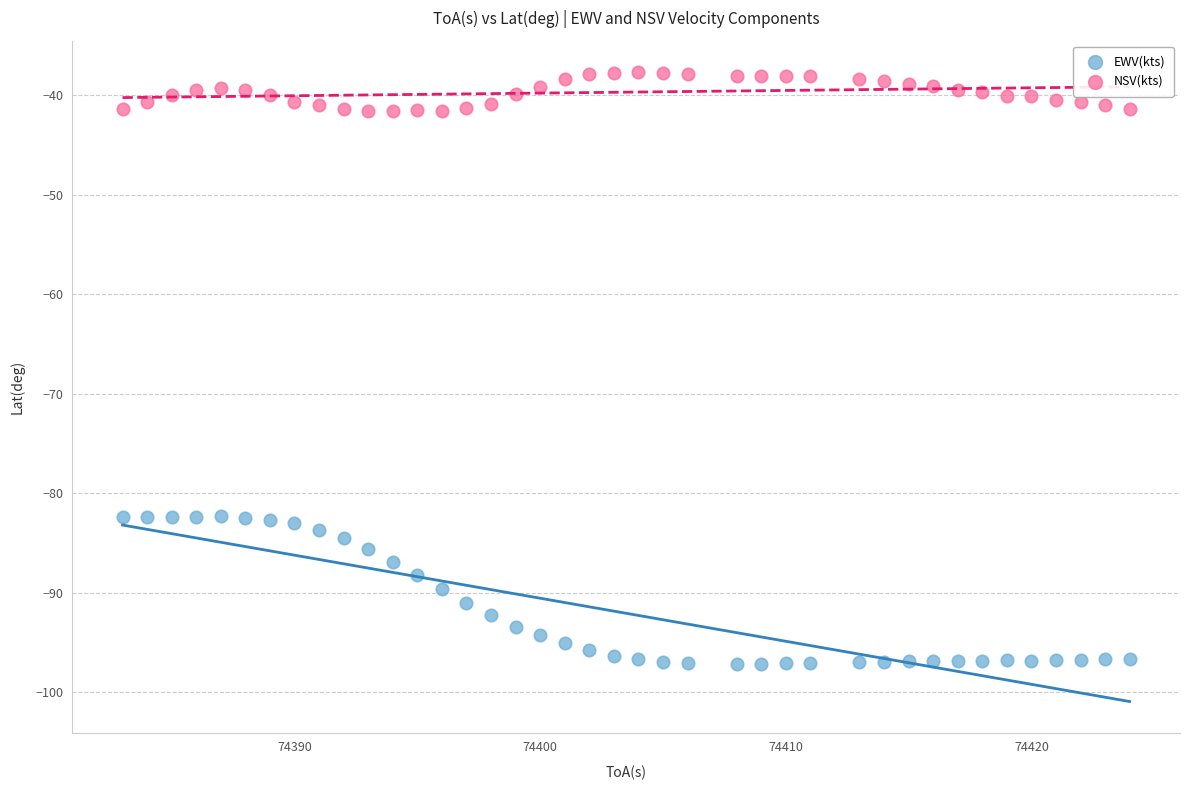

Across all data points, what is the range of Y values (max minus min)?

59.4